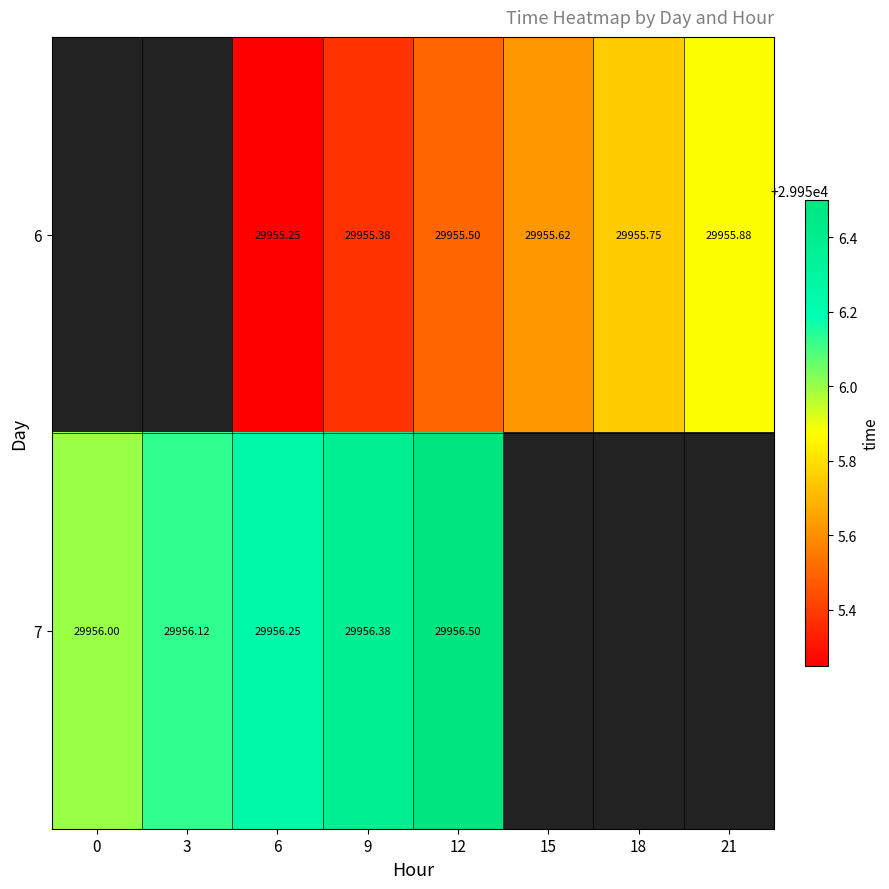

How many data points in 7 are above 29956?

4